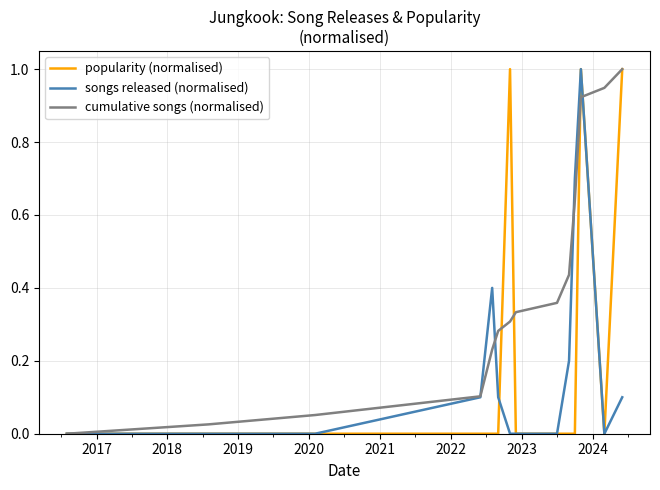

What is the greatest value displayed?

1.0